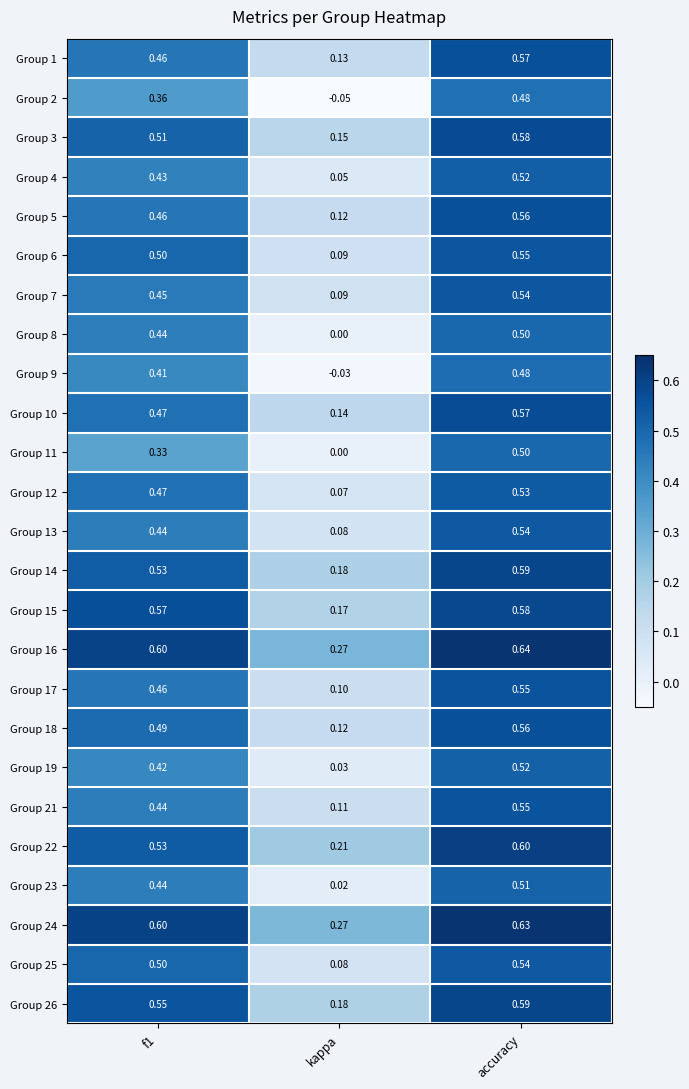

Which label corresponds to the smallest value in the chart?

kappa